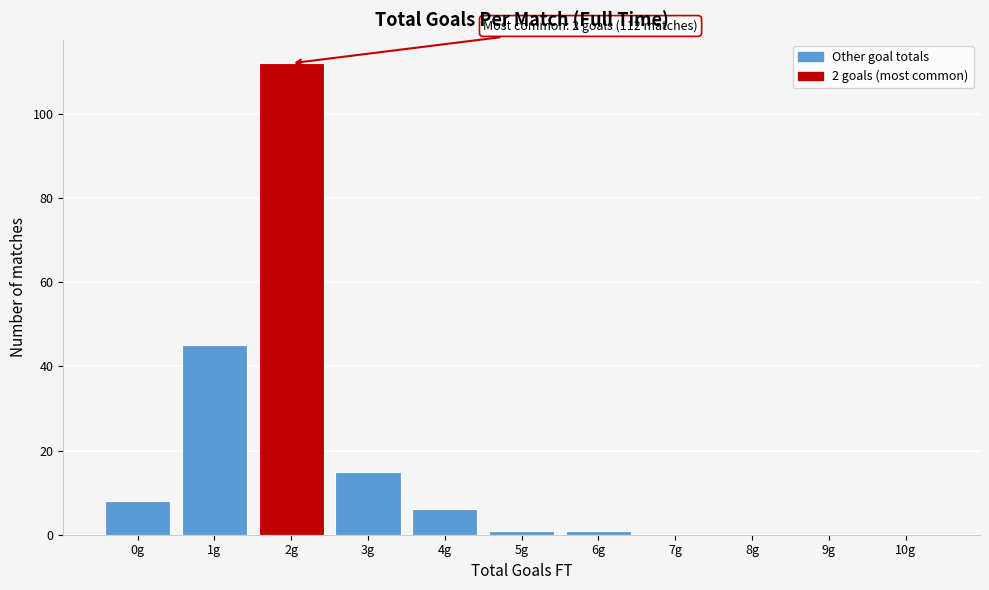

Reading left to right, list all the values displayed in this chart.

0g=8	1g=45	2g=112	3g=15	4g=6	5g=1	6g=1	7g=0	8g=0	9g=0	10g=0